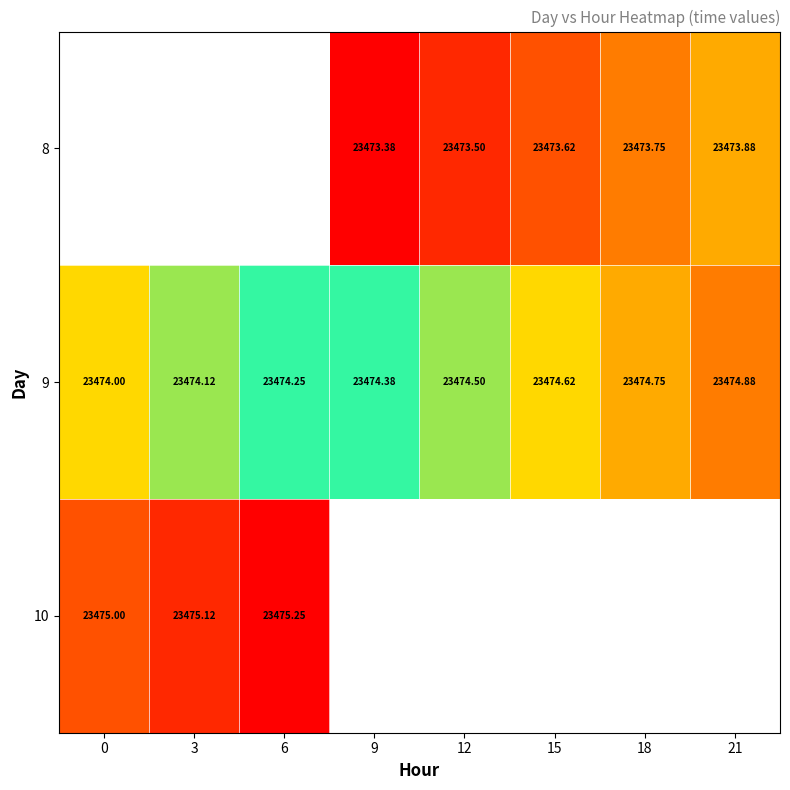

Is the value of 9 at 9 greater than the value of 8 at 15?

Yes